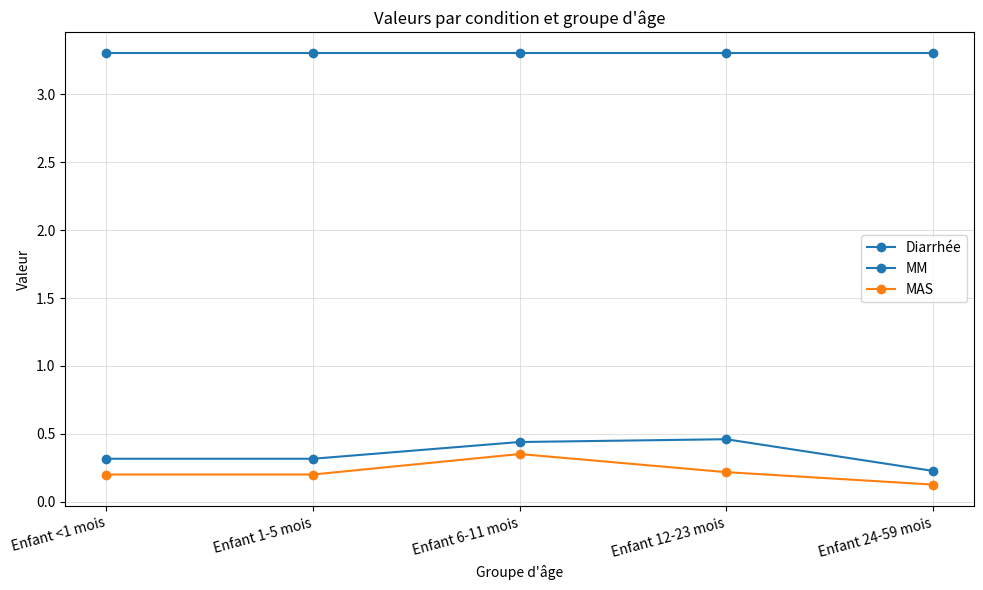

True or false: MM has more than 0 interior local peaks.

True